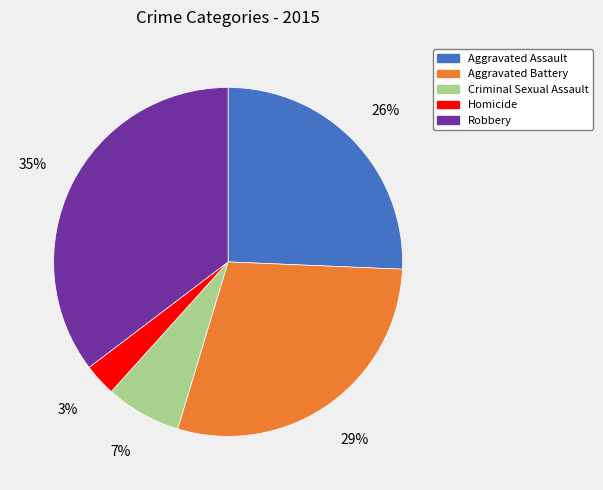

True or false: Aggravated Assault accounts for 26% of the total.

True